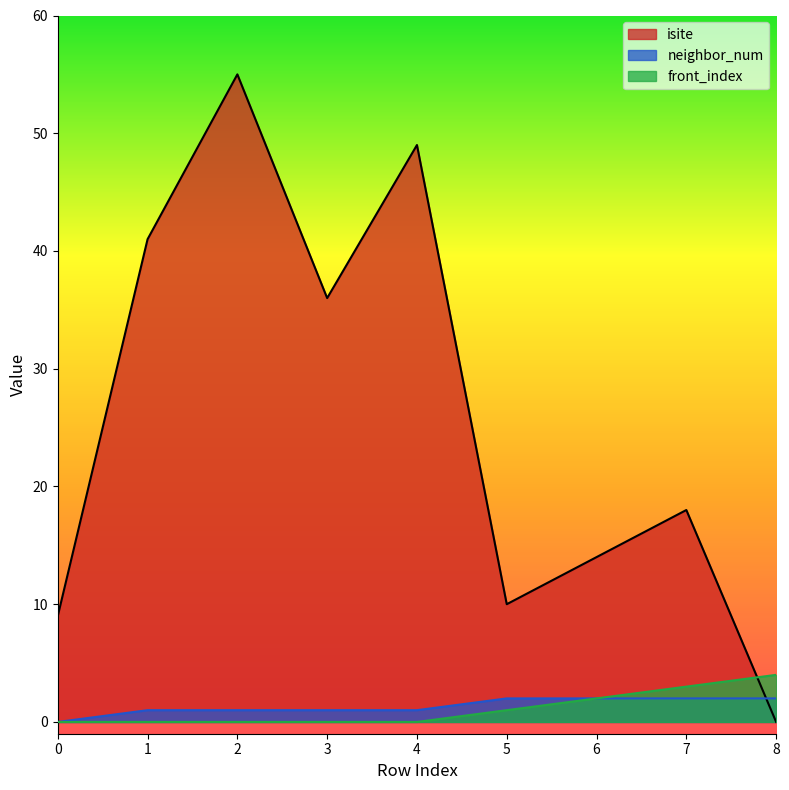

True or false: neighbor_num has more than 1 interior local peaks.

False